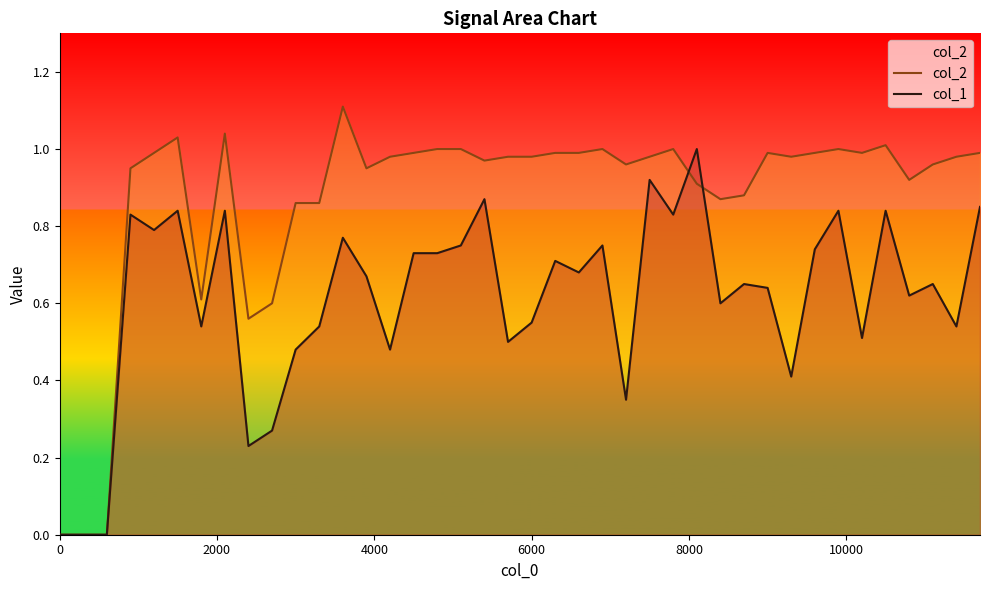

Which series has the largest range (max minus min)?

col_2